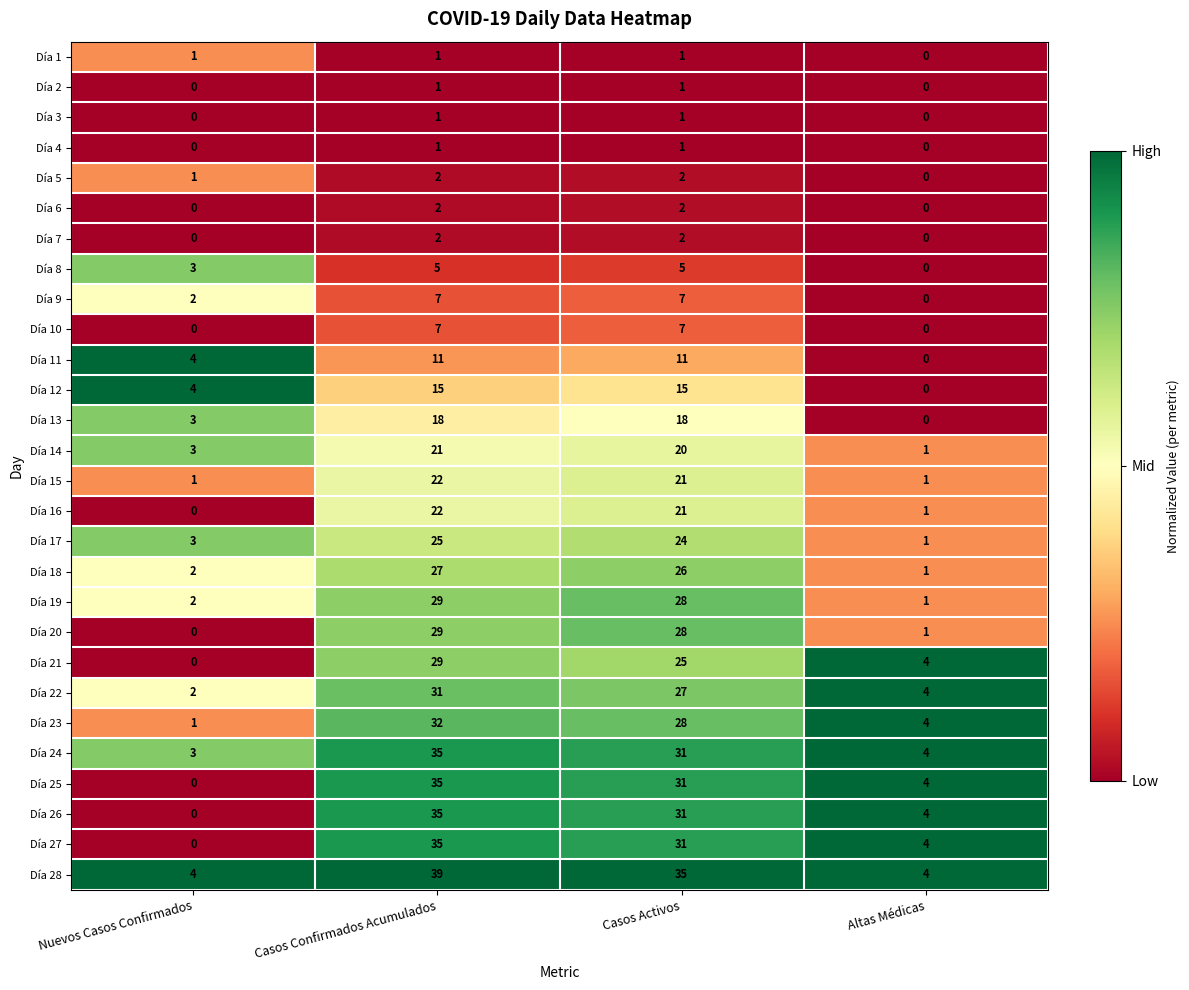

What is the difference between the highest and lowest values at Casos Activos?

34